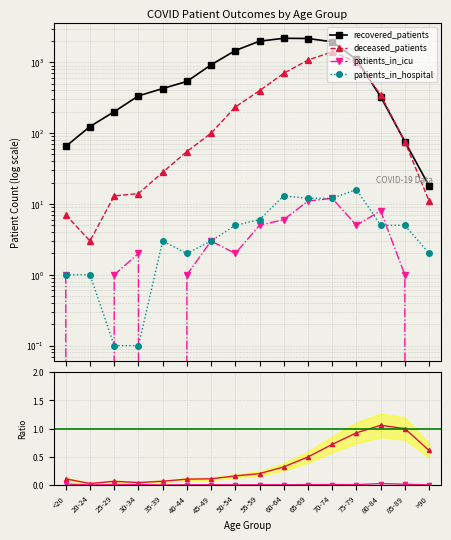

How many lines are shown in the chart?

6